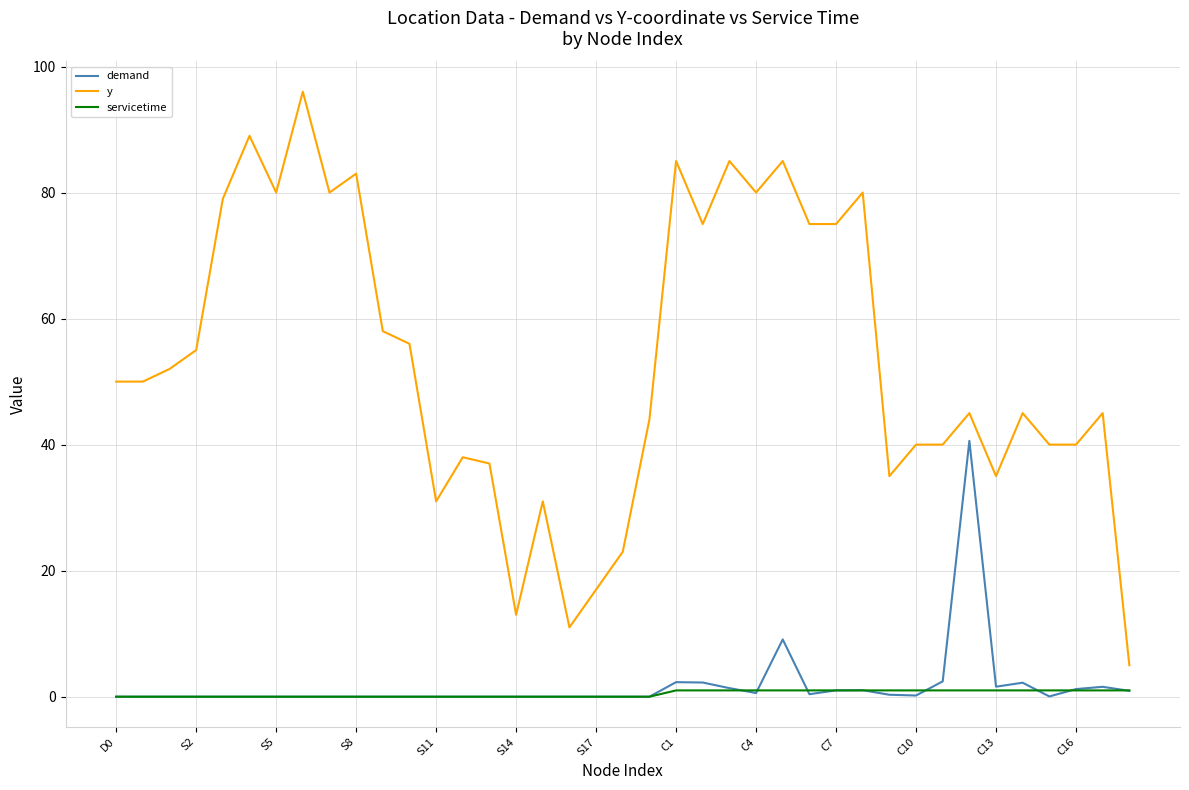

How many lines are shown in the chart?

3